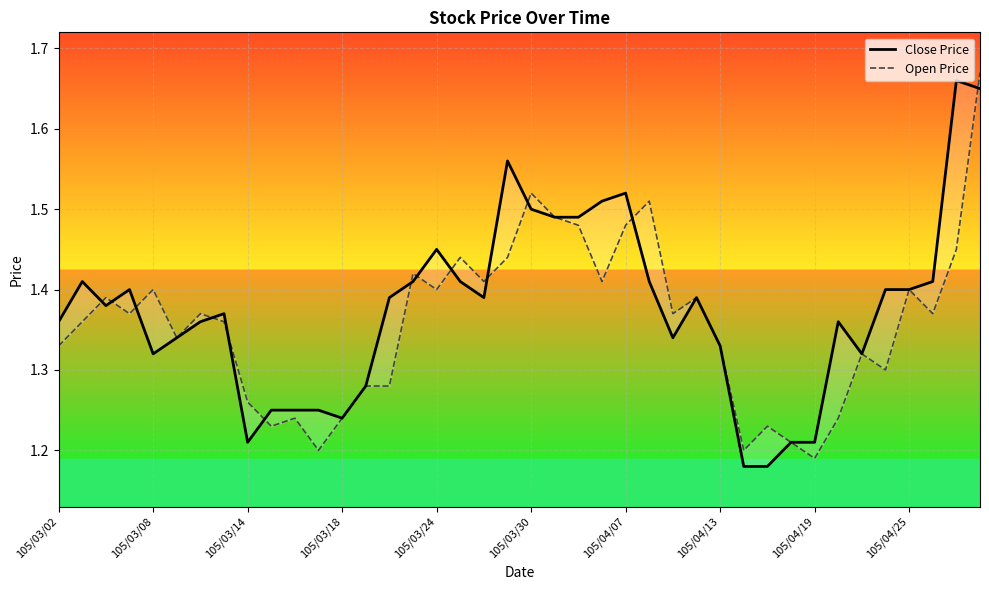

What is the value of the Close Price point at the 30th from the left?

1.2